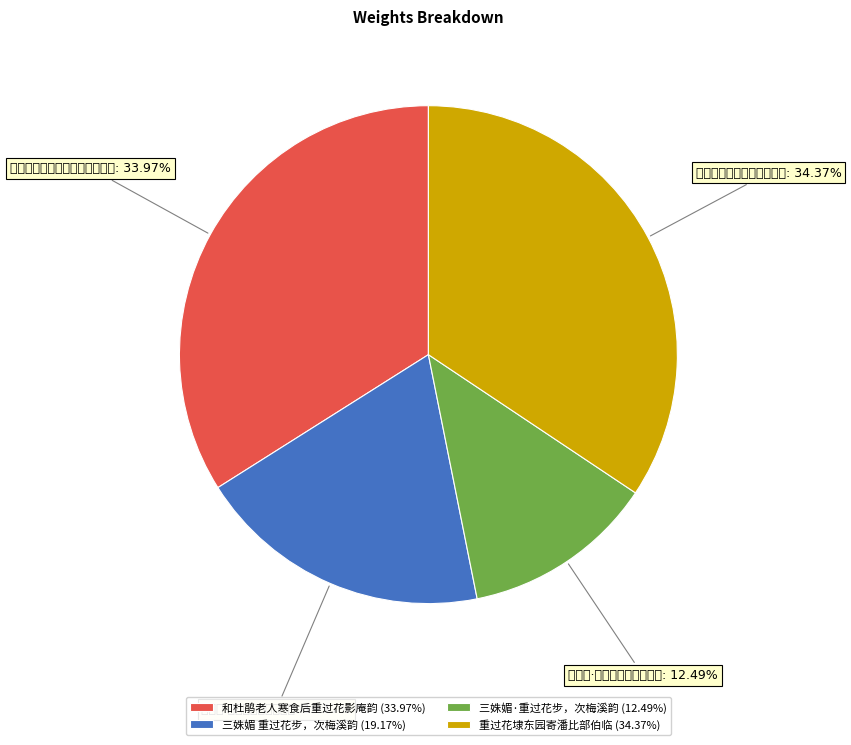

How many slices are in this pie chart?

4